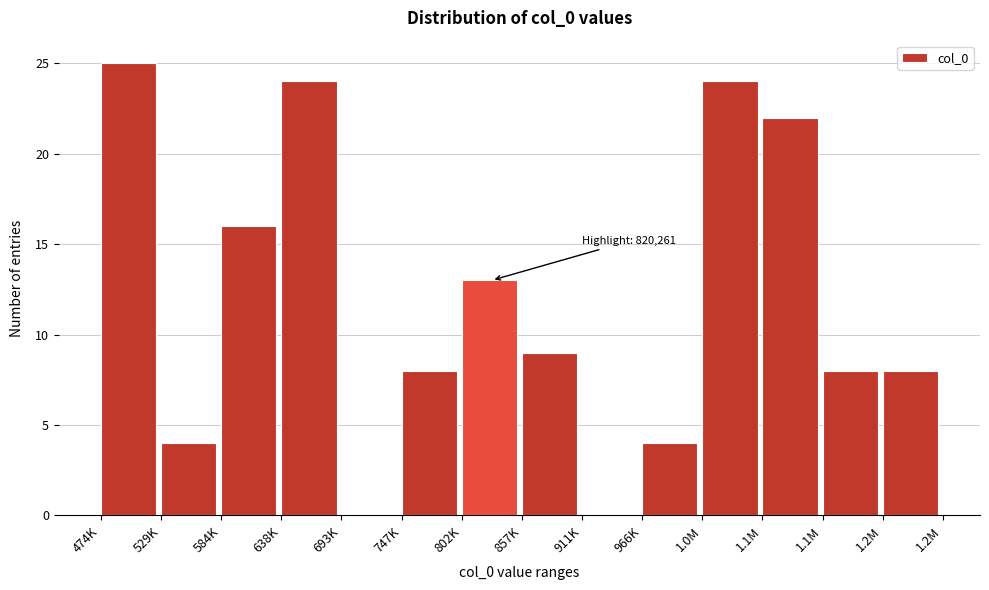

How many distinct data groups are displayed?

1